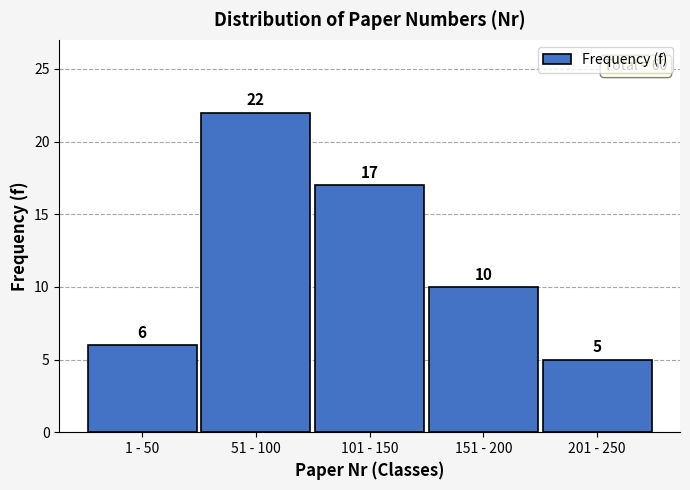

Reading left to right, what are all the values shown in this chart?

6	22	17	10	5